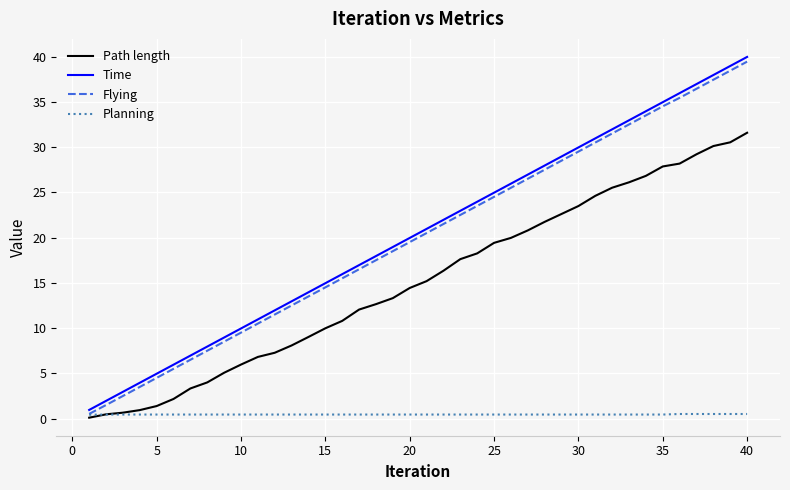

Does the chart have visible grid lines?

Yes